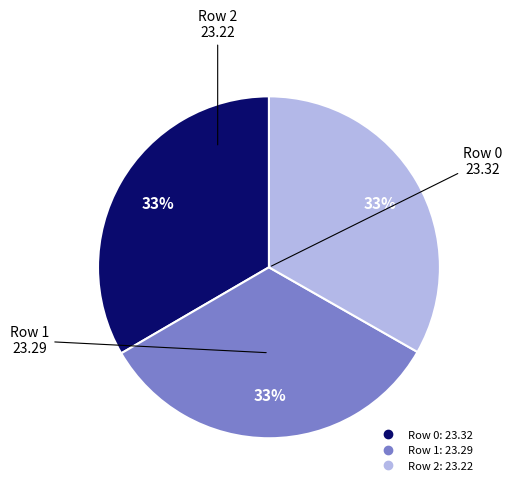

How many segments does this pie chart have?

3